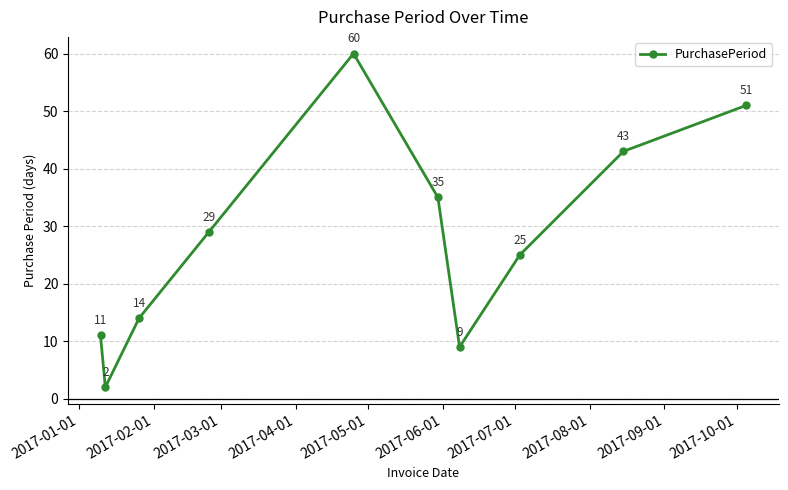

How many distinct data groups are displayed?

1